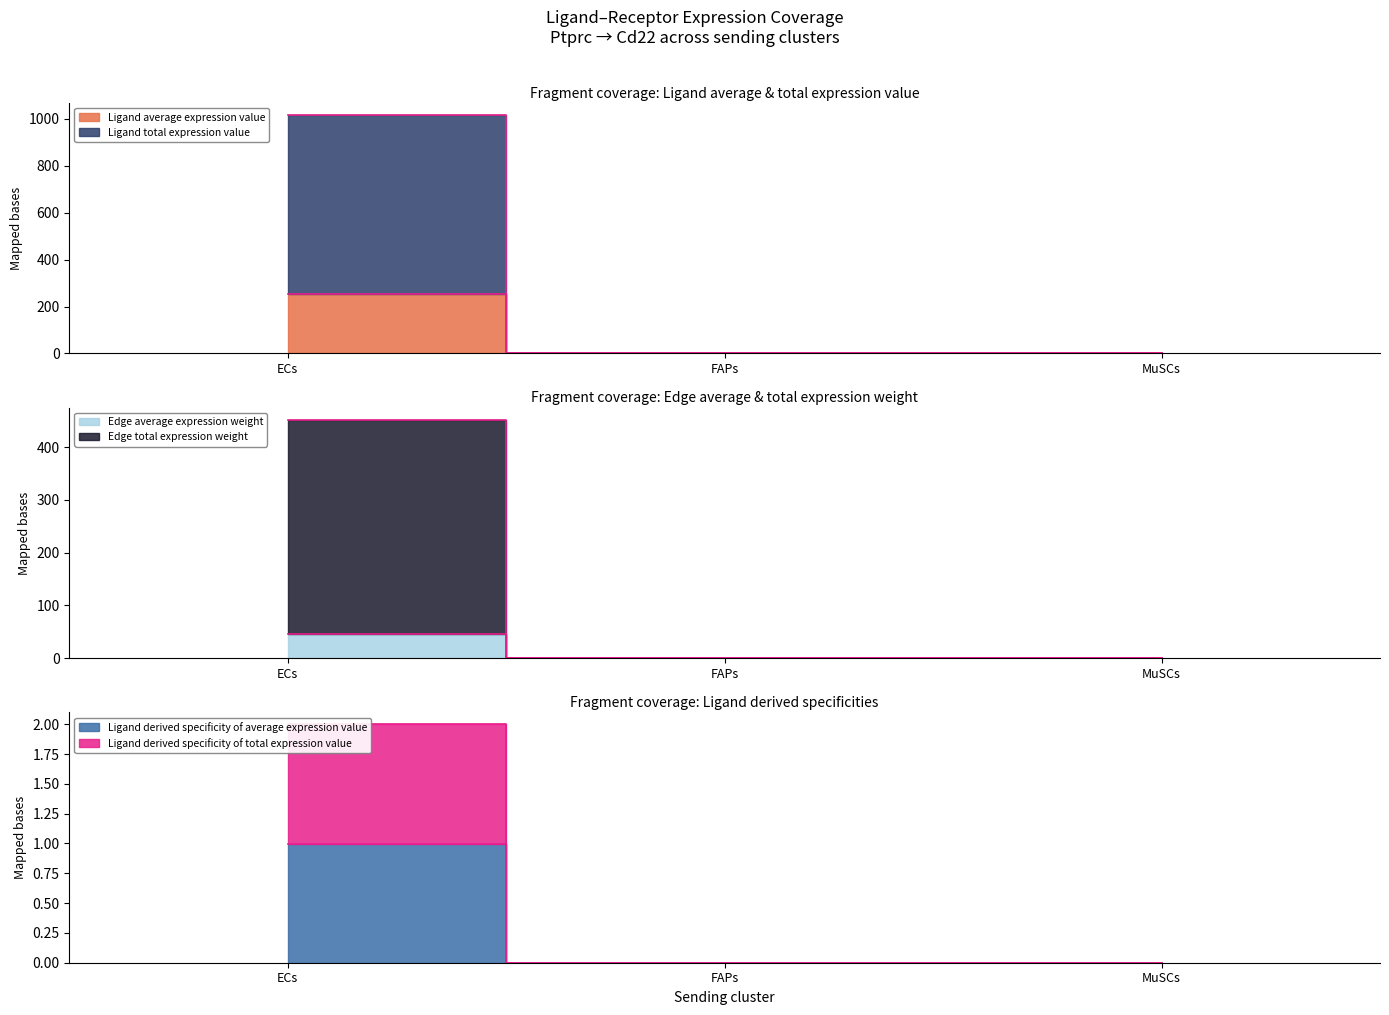

Which series has the largest total across all categories?

Ligand total expression value